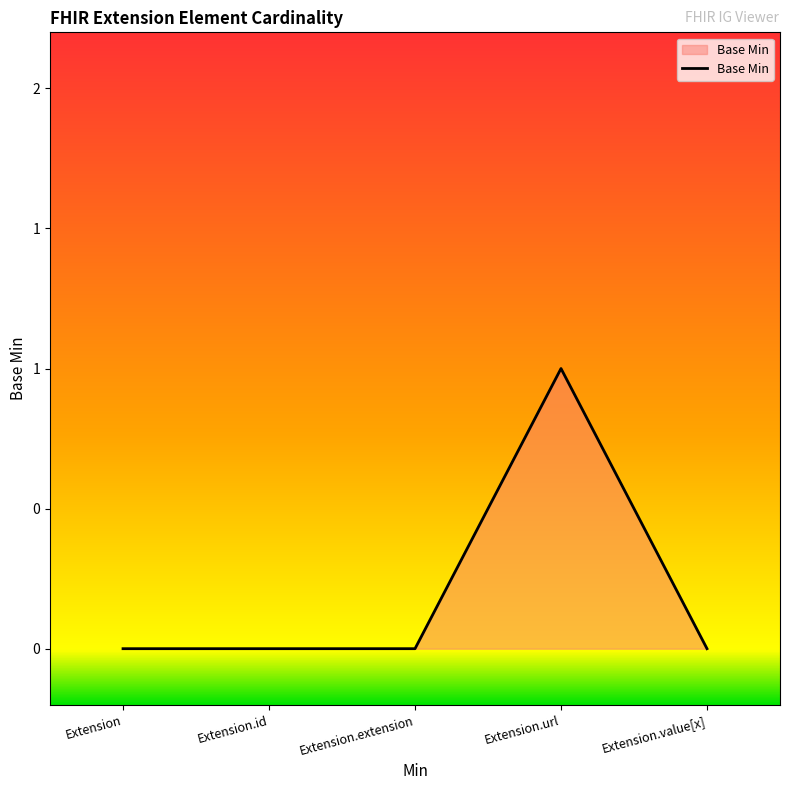

Reading right to left, extract all data points from this chart.

0	1	0	0	0